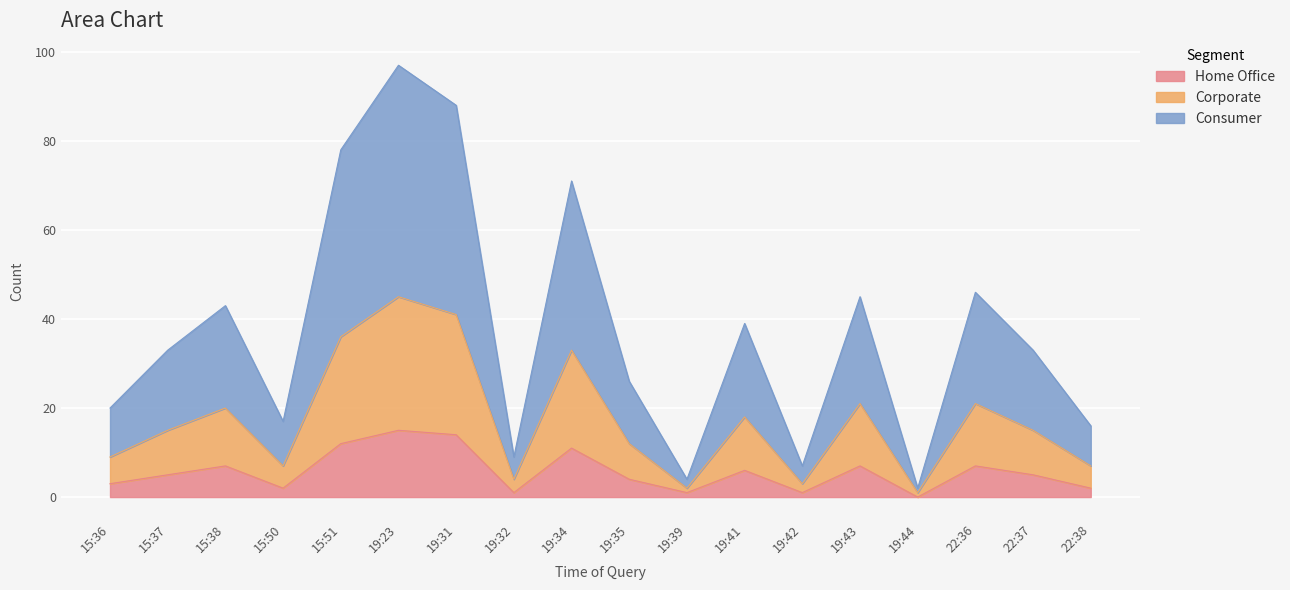

What is the lowest value of the Corporate series?

1